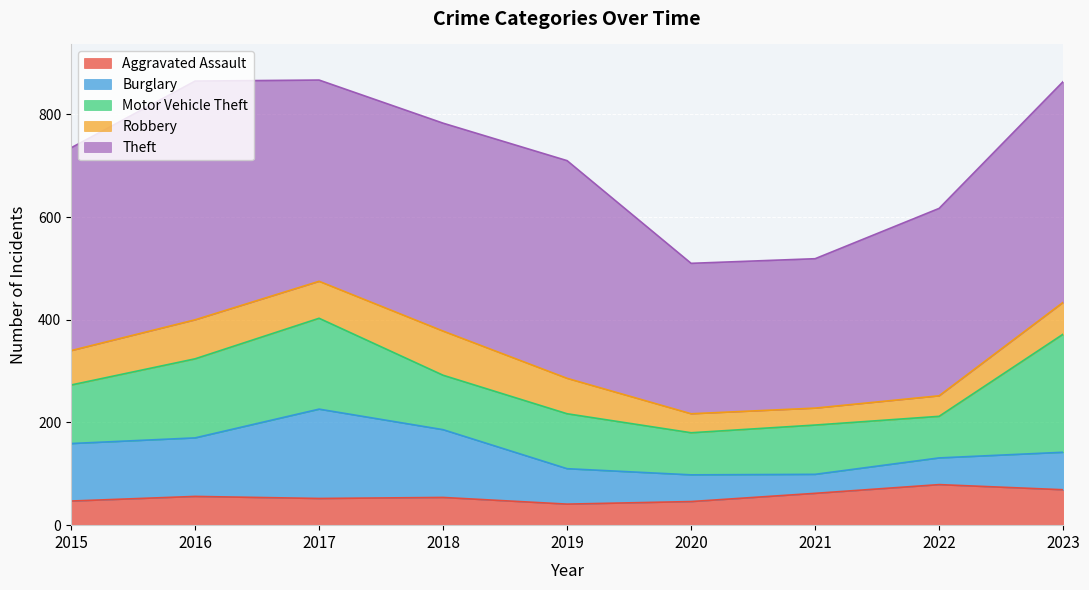

What is the average value of the Aggravated Assault series?

56